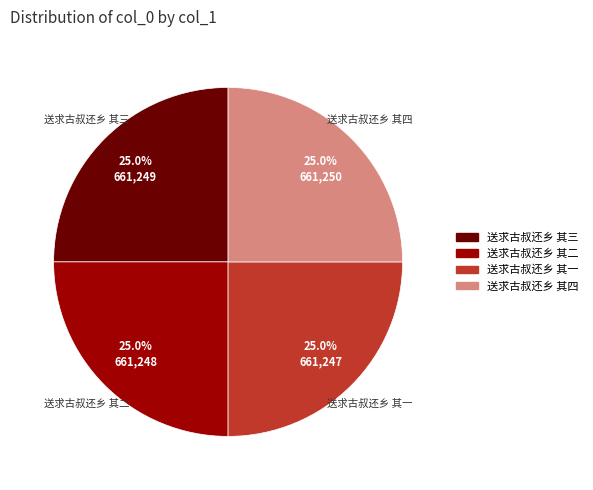

What percentage is NOT represented by 送求古叔还乡 其四?

75.0%